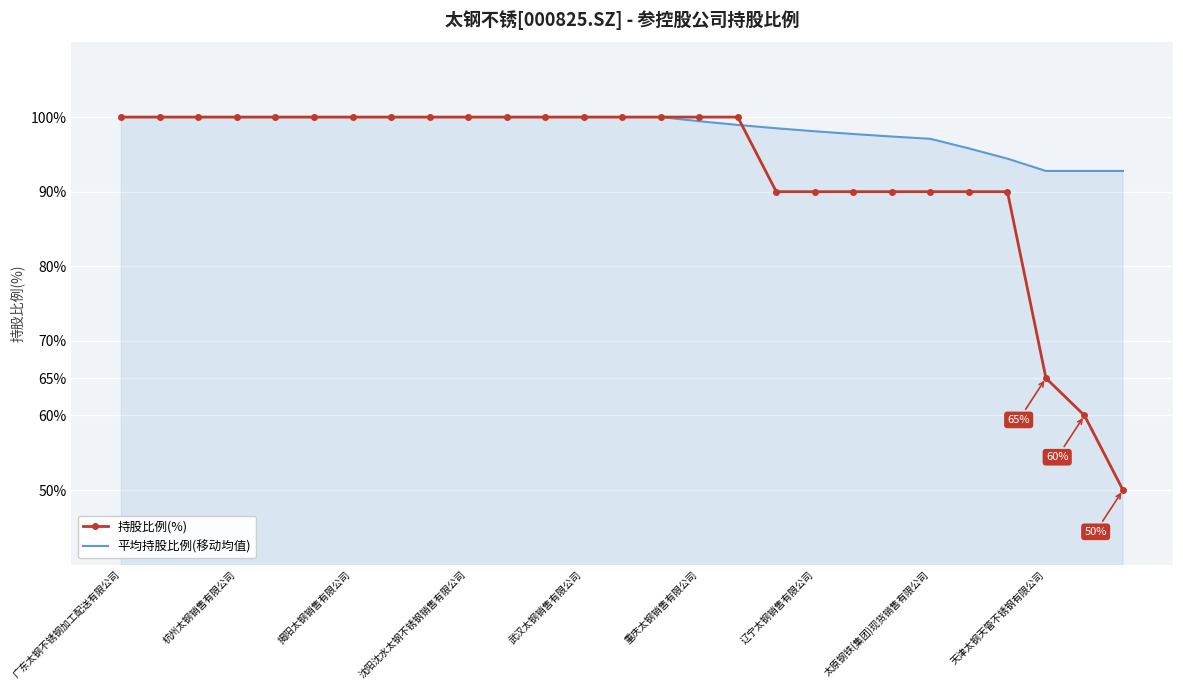

What is the highest value of the 平均持股比例(移动均值) series?

100.0